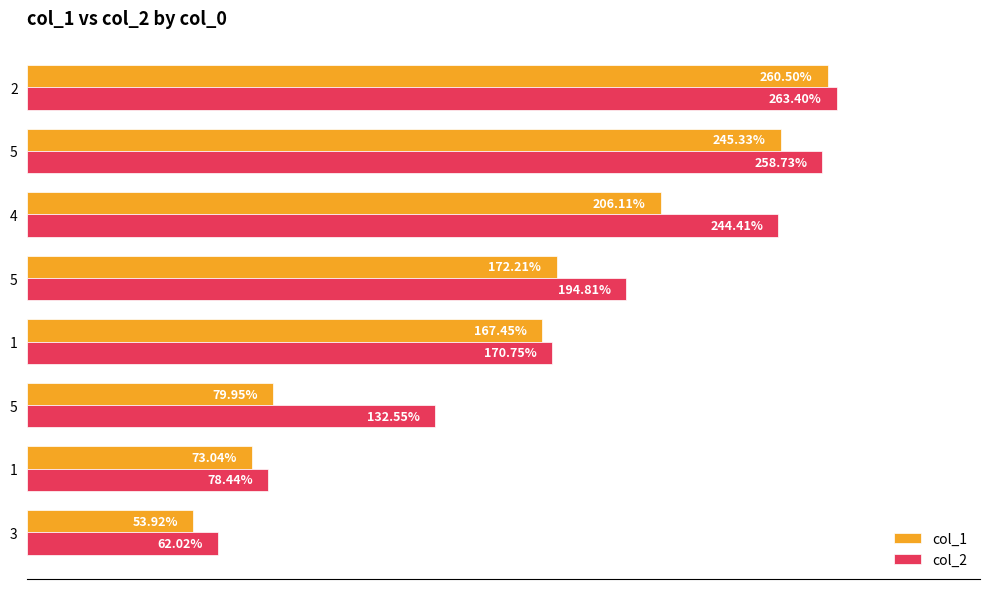

Reading left to right, extract all data points from this chart.

col_1: 53.9	73.0	80.0	167.4	172.2	206.1	245.3	260.5
col_2: 62.0	78.4	132.6	170.8	194.8	244.4	258.7	263.4